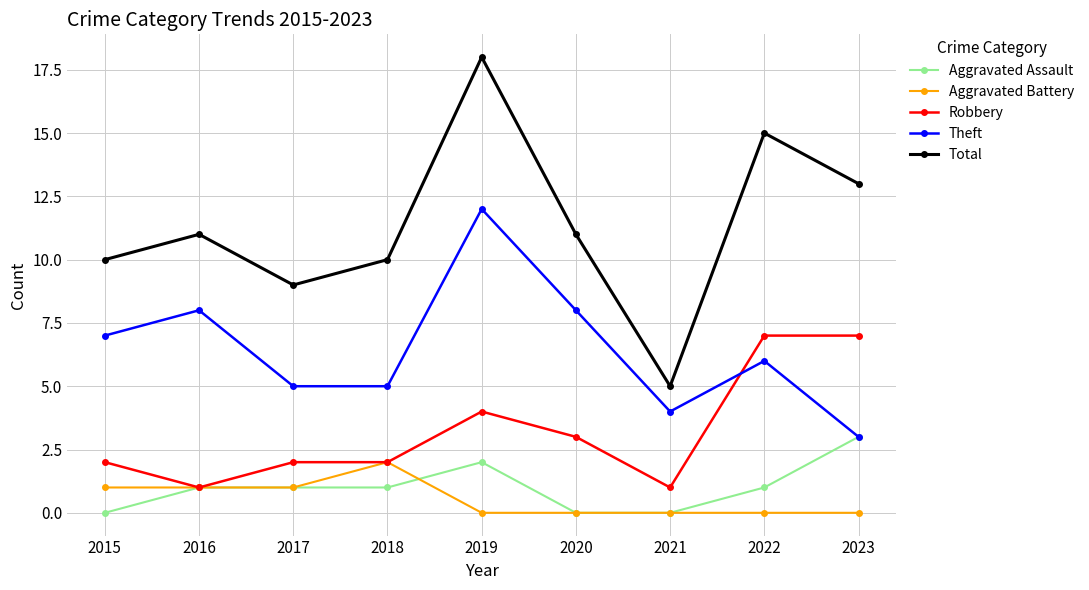

How many Theft values are between 5 and 8?

6